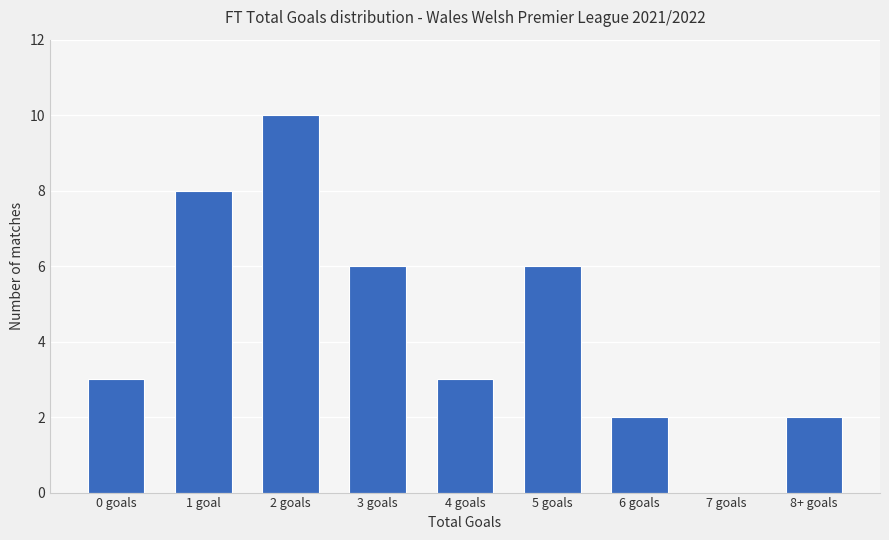

Reading left to right, transcribe all the data shown in this chart.

0 goals=3	1 goal=8	2 goals=10	3 goals=6	4 goals=3	5 goals=6	6 goals=2	7 goals=0	8+ goals=2